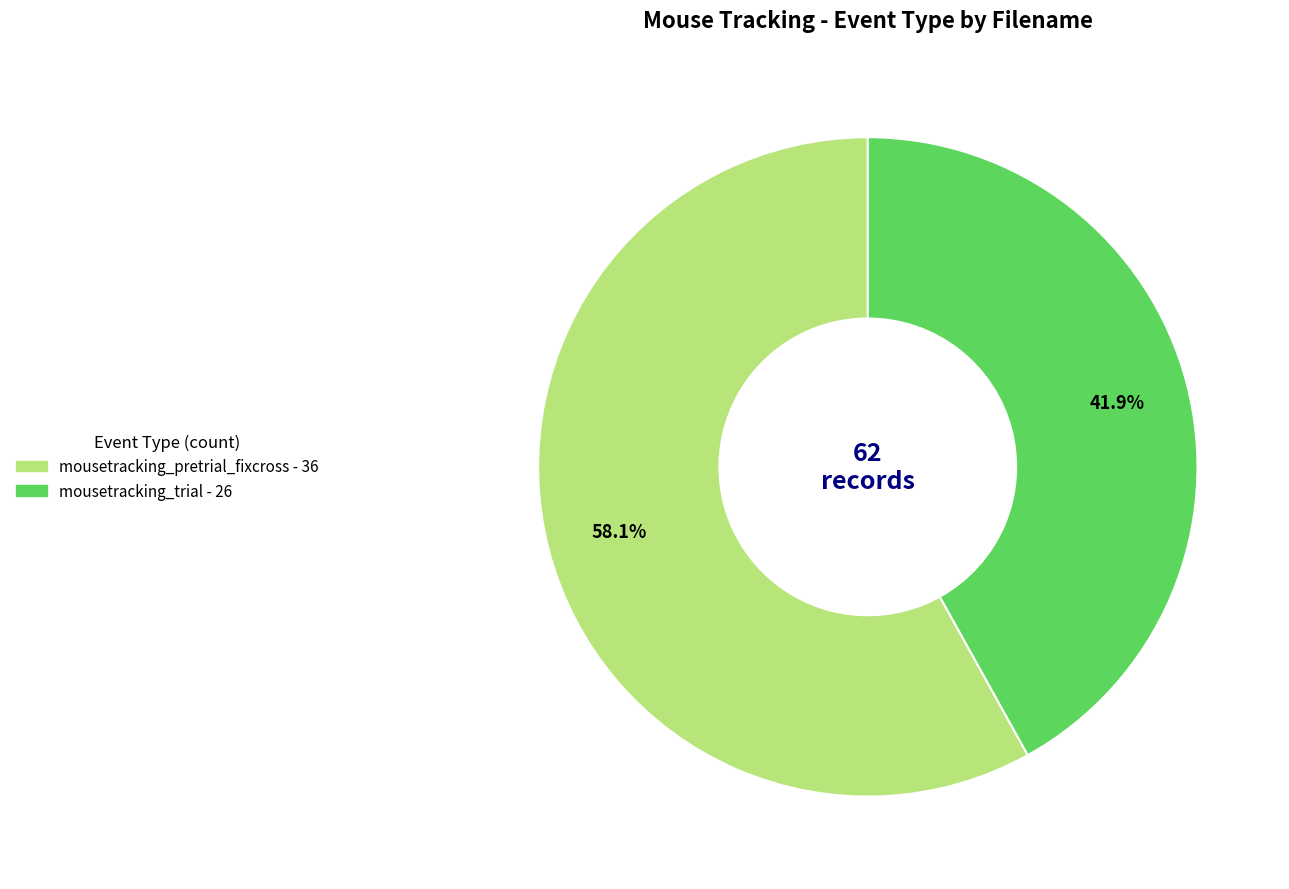

Is it true that mousetracking_trial is 36% of the pie?

False